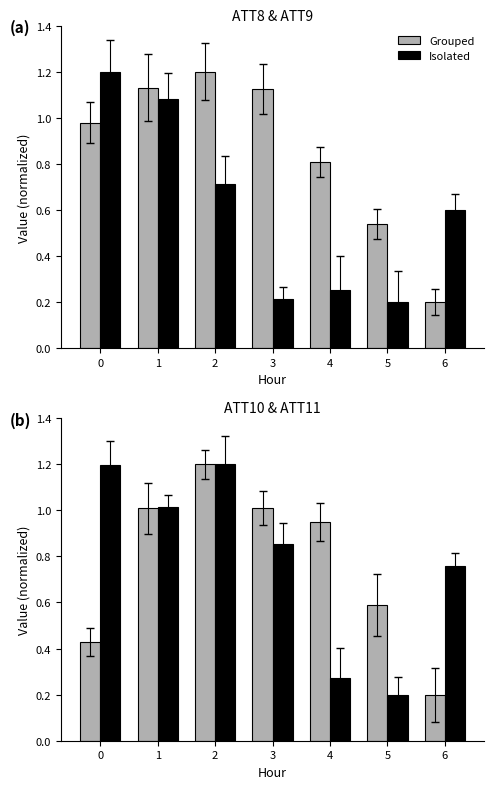

How many series are shown in this chart?

2